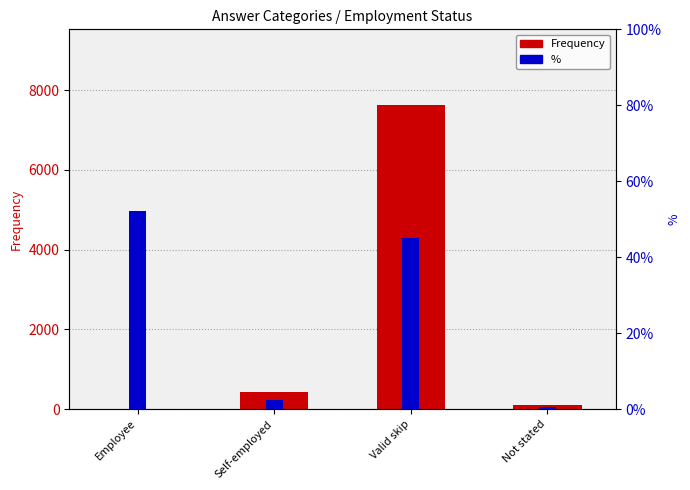

Reading left to right, what are all the values shown in this chart?

Frequency: 7.0	425.0	7619.0	104.0
%: 52.2	2.3	45.0	0.5